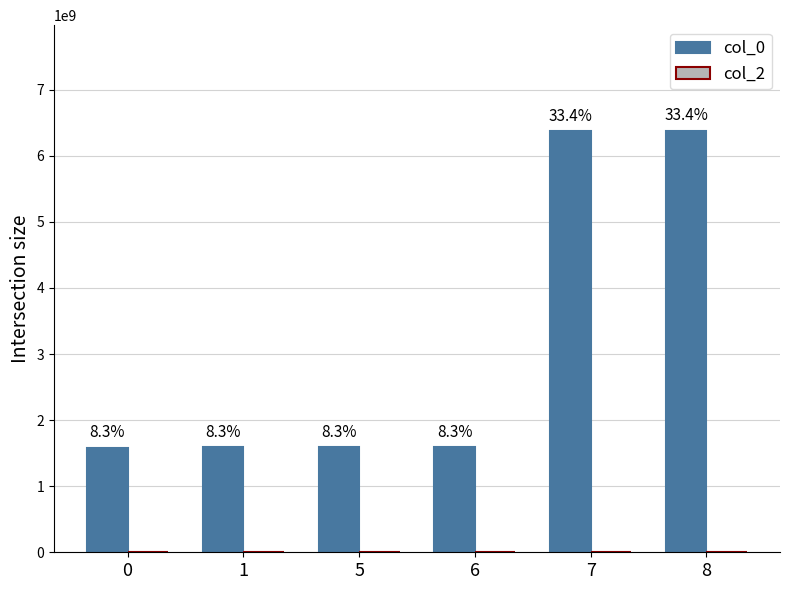

How many bars are there in total?

6